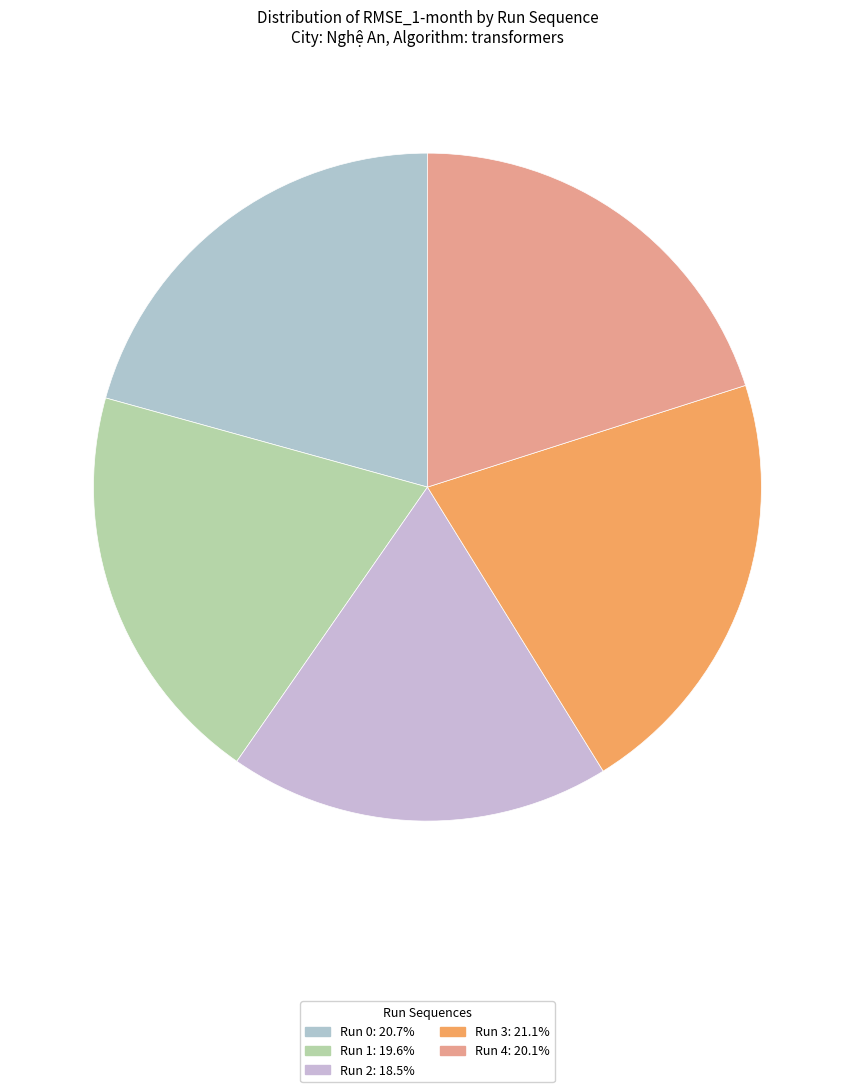

Between Run 3 and Run 1, which is larger?

Run 3